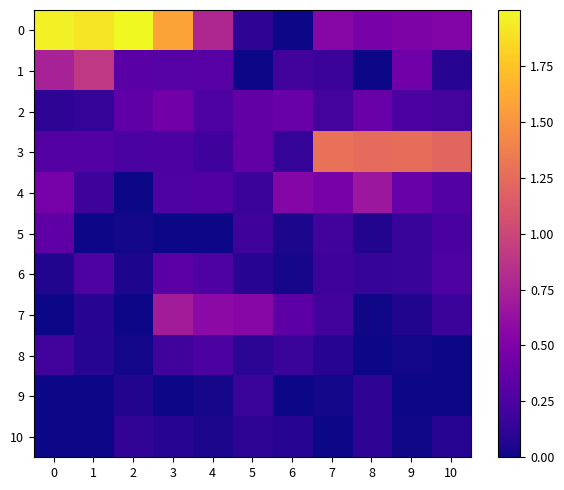

What is the maximum value shown in the chart?

2.0